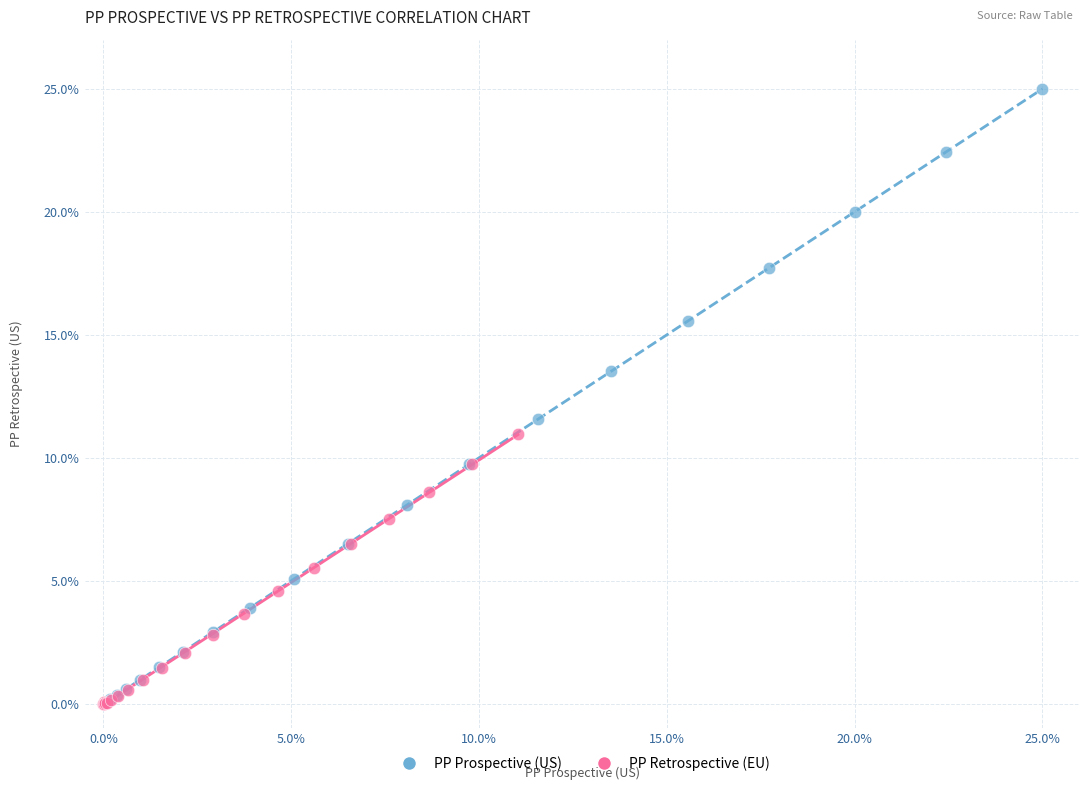

Which series has the largest Y range (max minus min)?

PP Prospective (US)